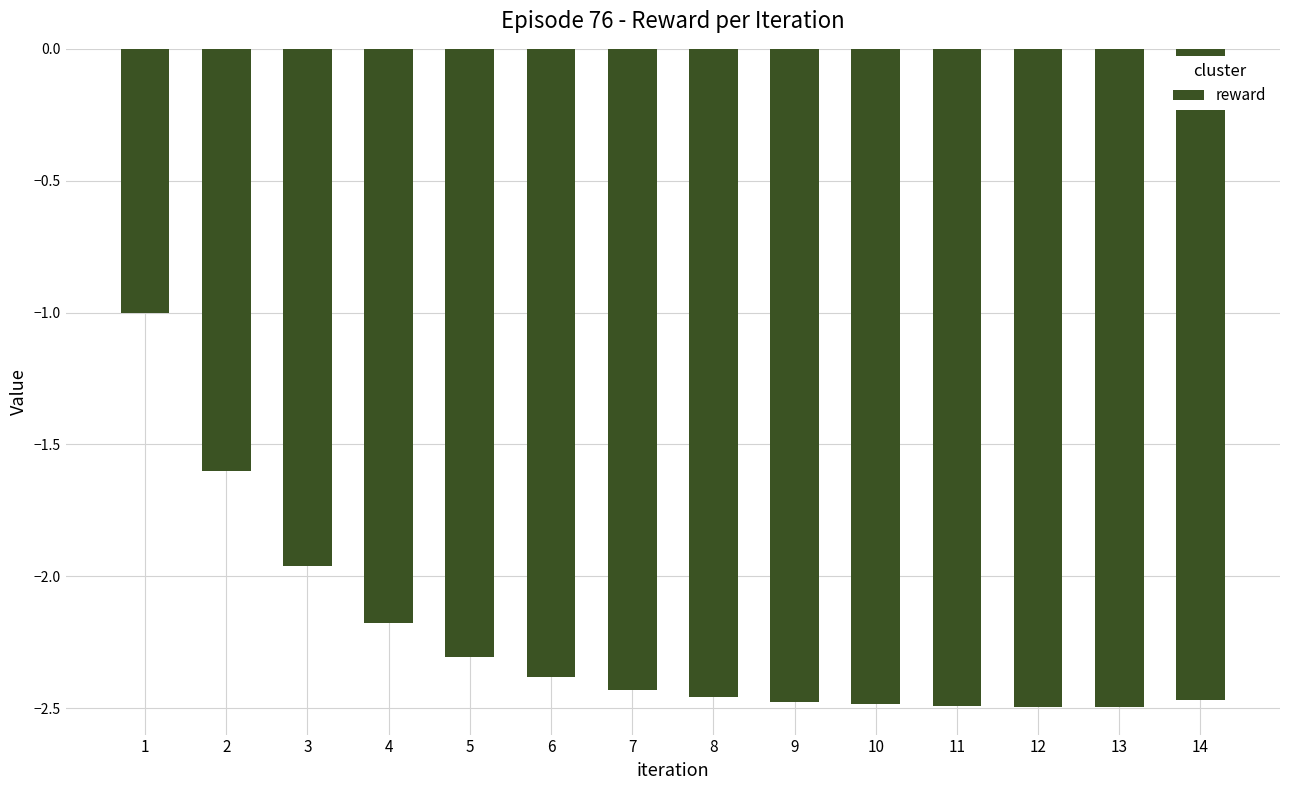

The value at 1 is -0.7. True or false?

False